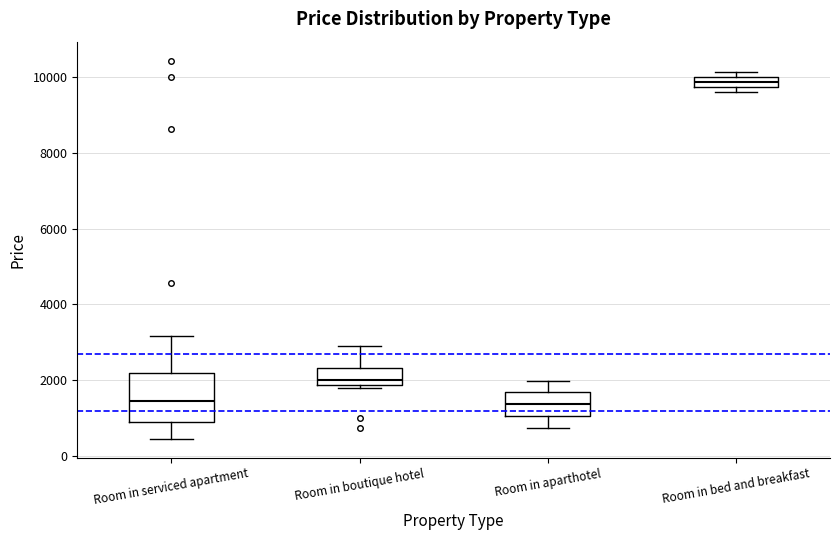

Where does the lower whisker of the box for Room in serviced apartment end on the y-axis? The values are not printed on the chart, so give them approximately, as read against the axis.

400